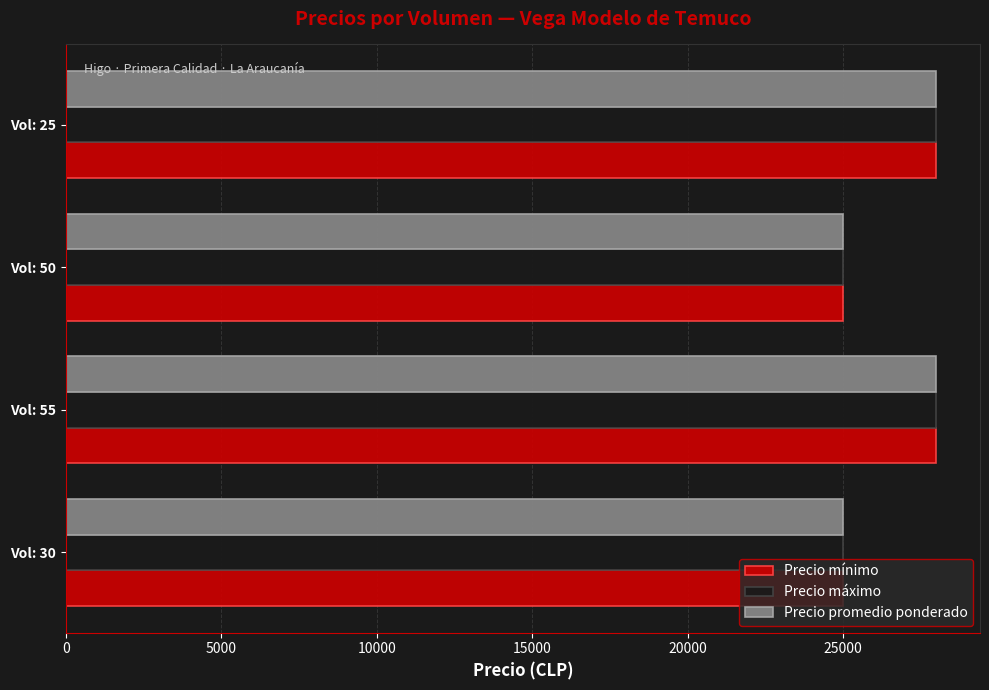

What is the difference between the maximum and second lowest values in the Precio promedio ponderado series?

3000